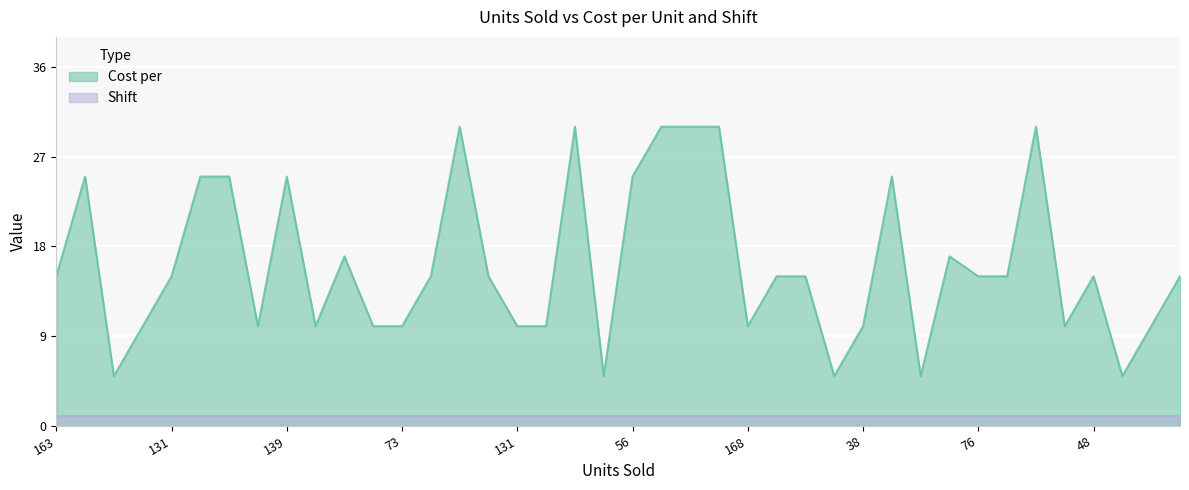

How many series are shown in this chart?

2